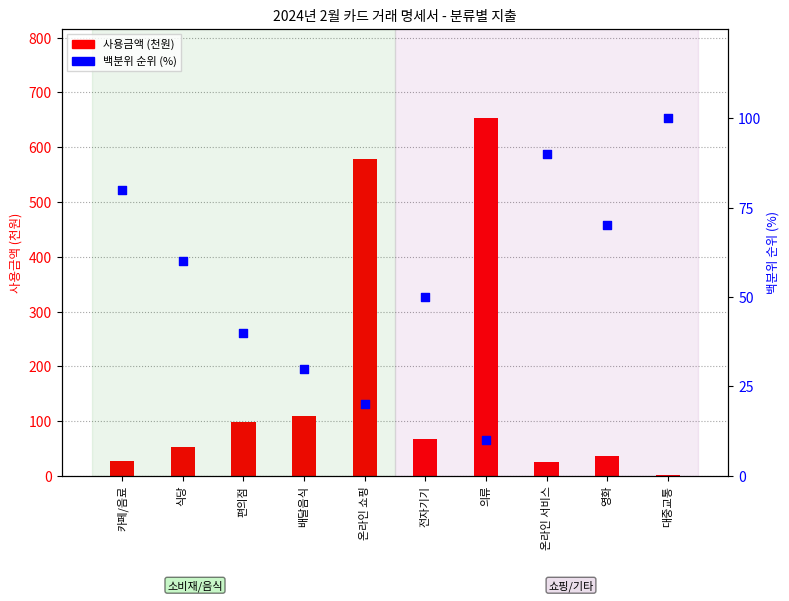

What is the total value across all series at 전자기기?

117.3